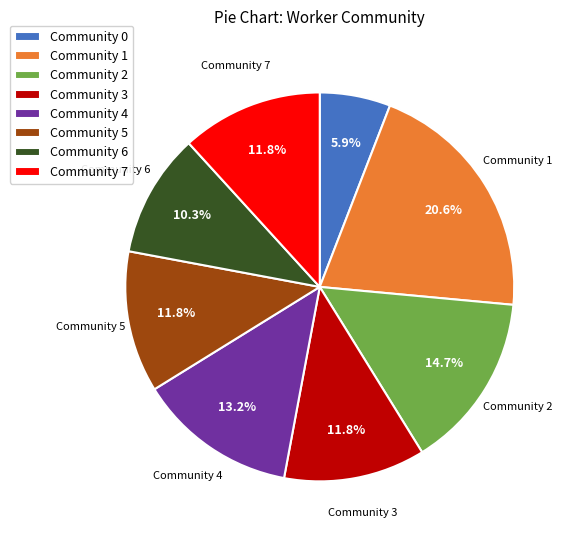

Count the number of slices in the pie.

8